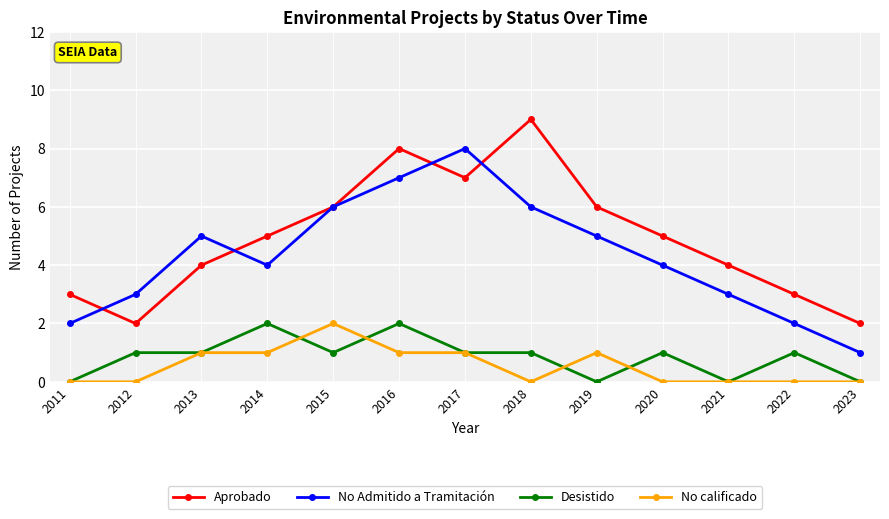

How many data points does each series have?

13